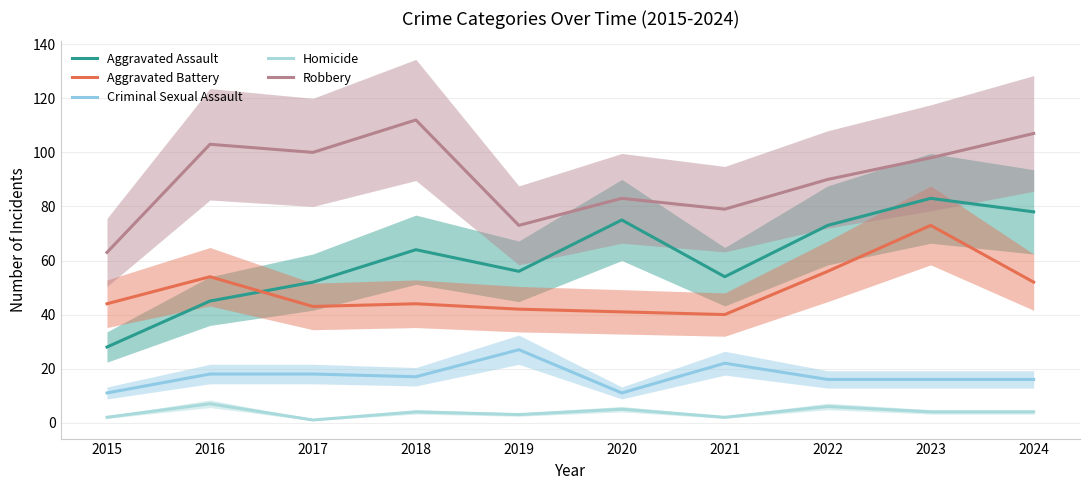

Which series has the widest spread of values?

Aggravated Assault